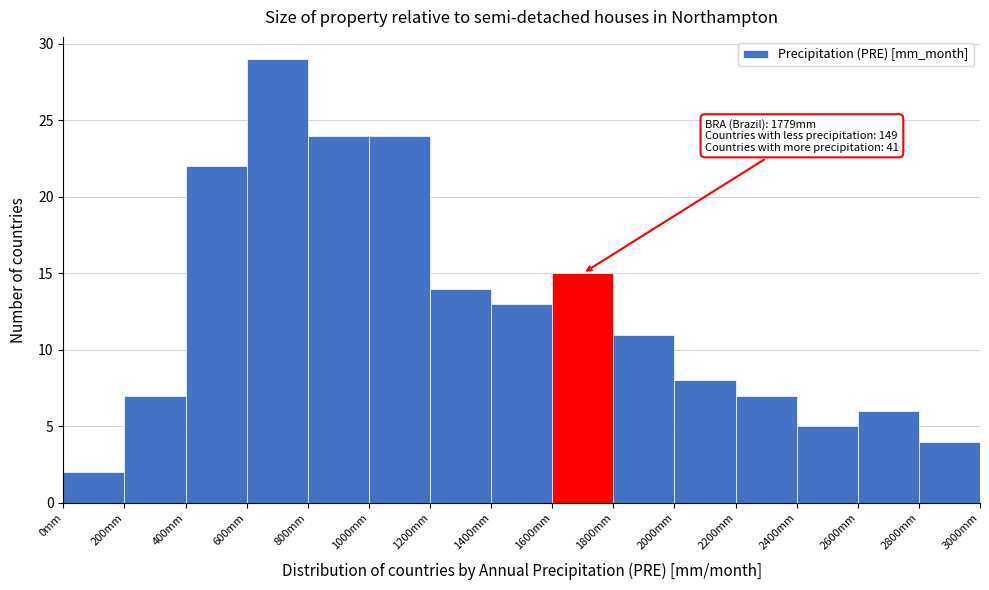

Which range on the x-axis has the tallest bar?

600 to 800